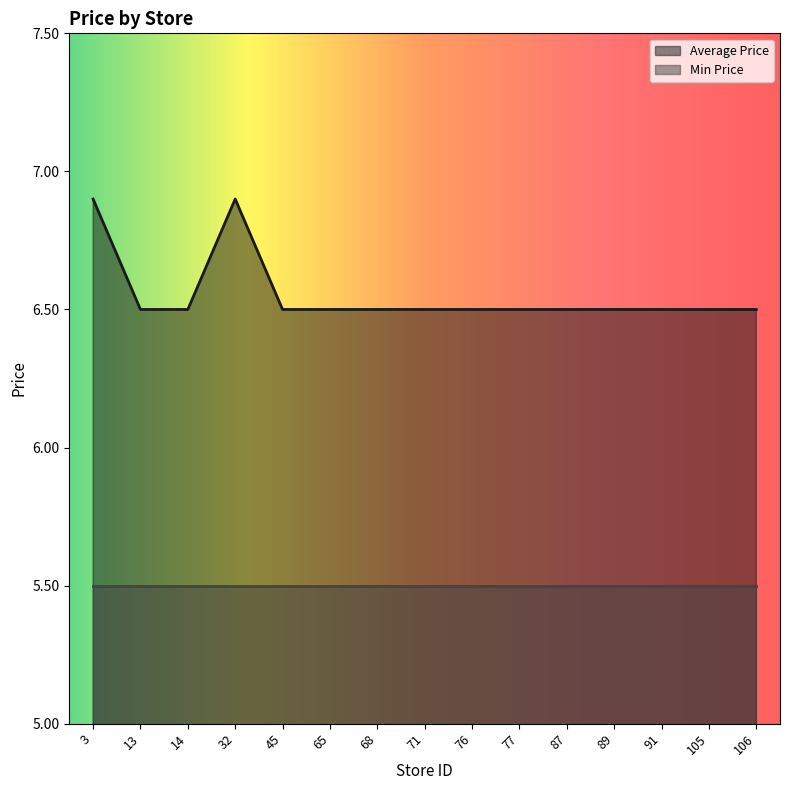

How many lines are shown in the chart?

2